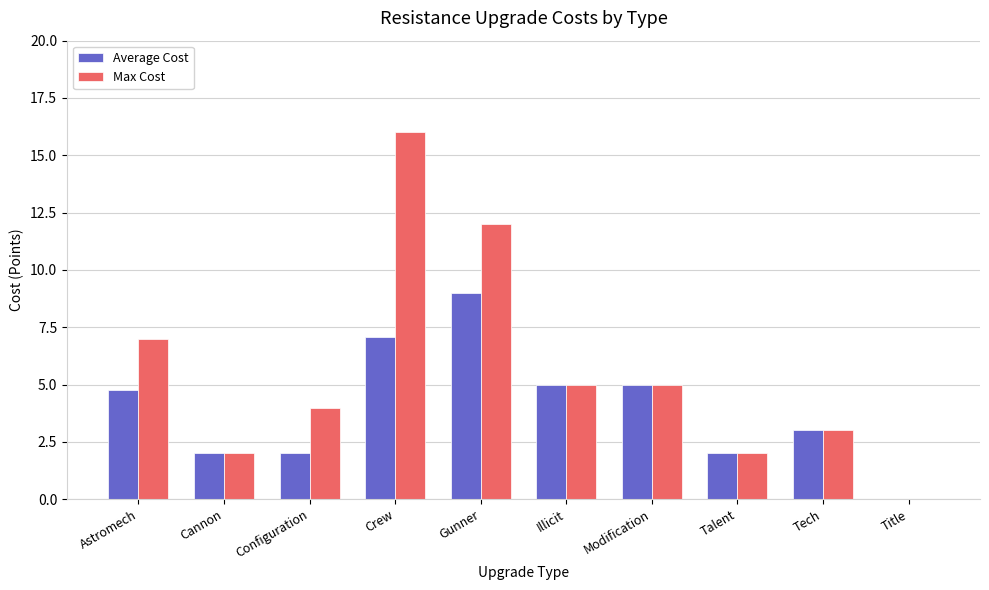

At which category is the sum across all series the highest?

Crew